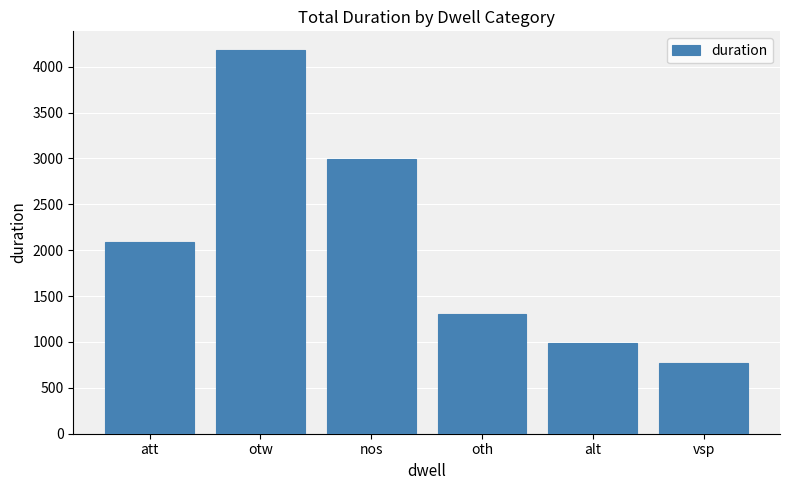

How many bars are there in total?

6